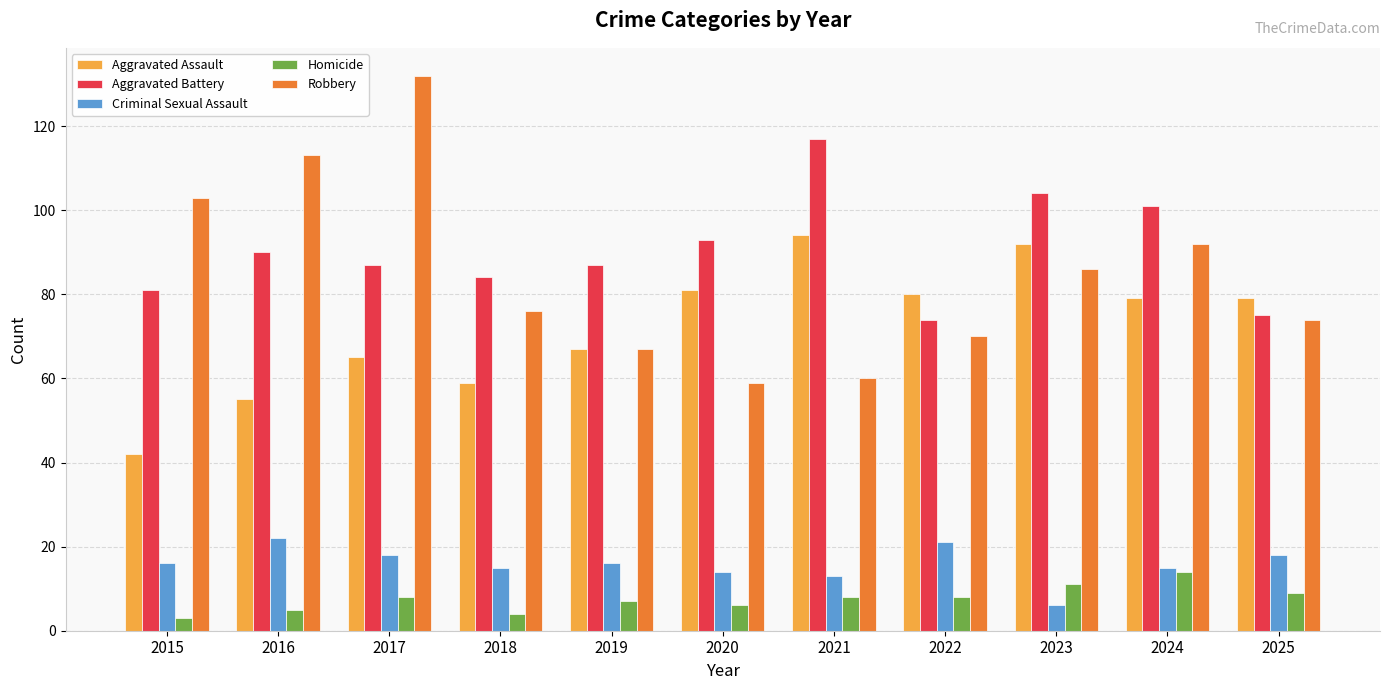

True or false: Criminal Sexual Assault has a value of 14 at 2020.

True